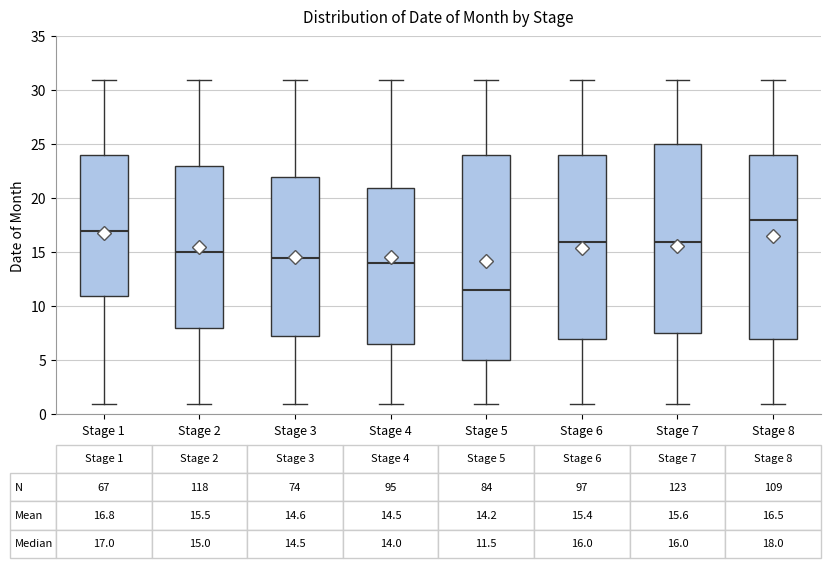

Which box's median line is the lowest?

Stage 5